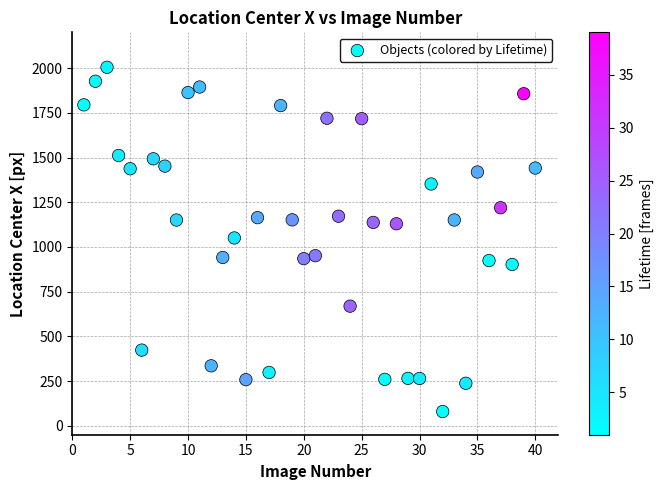

What is the range of X values (max minus min)?

39.0